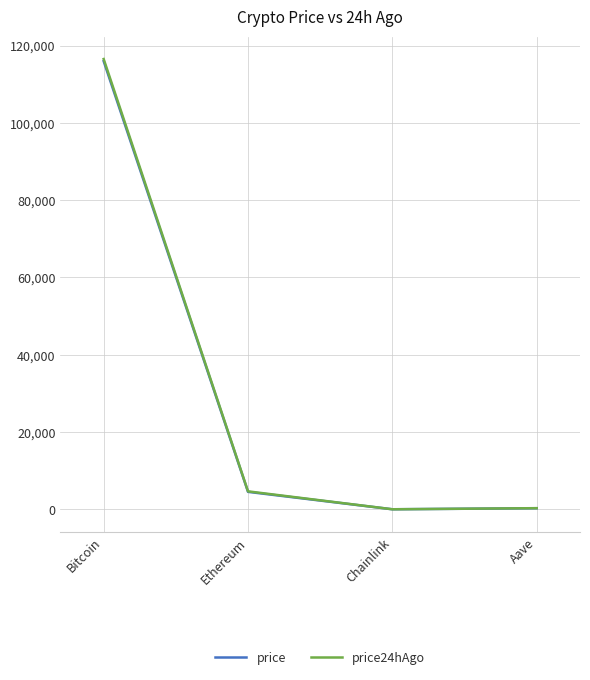

At which category does the chart reach its peak across all series?

Bitcoin